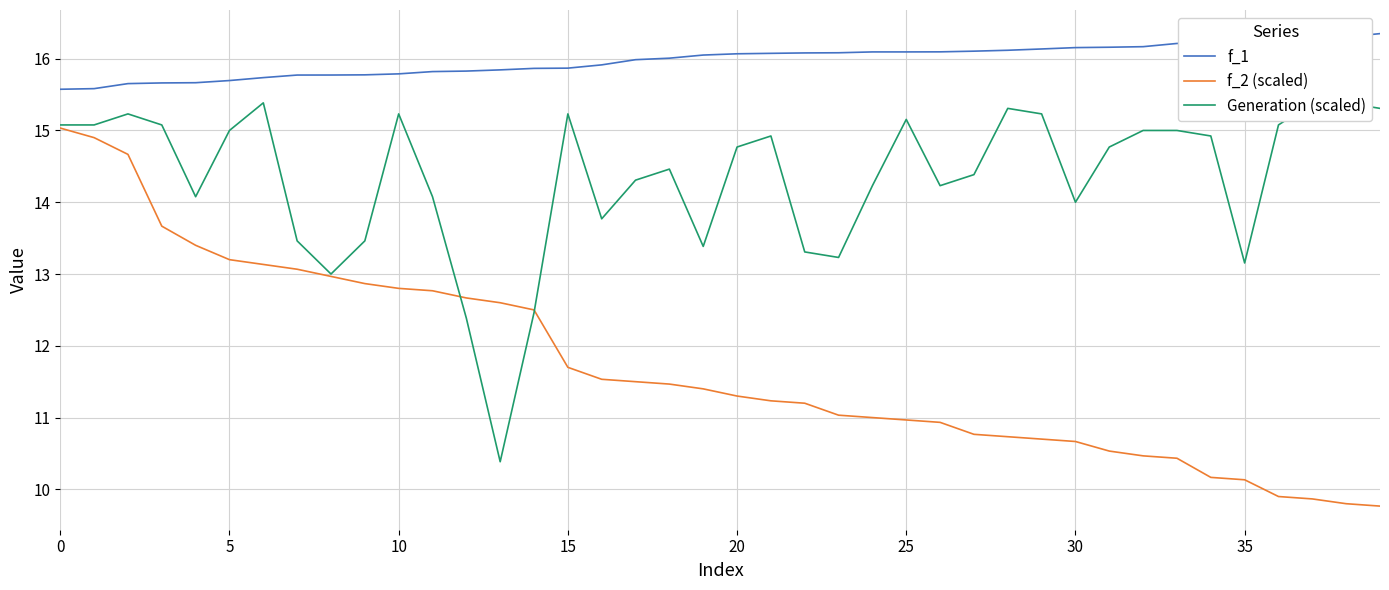

True or false: f_2 (scaled) has a value of 11.7 at 15.

True